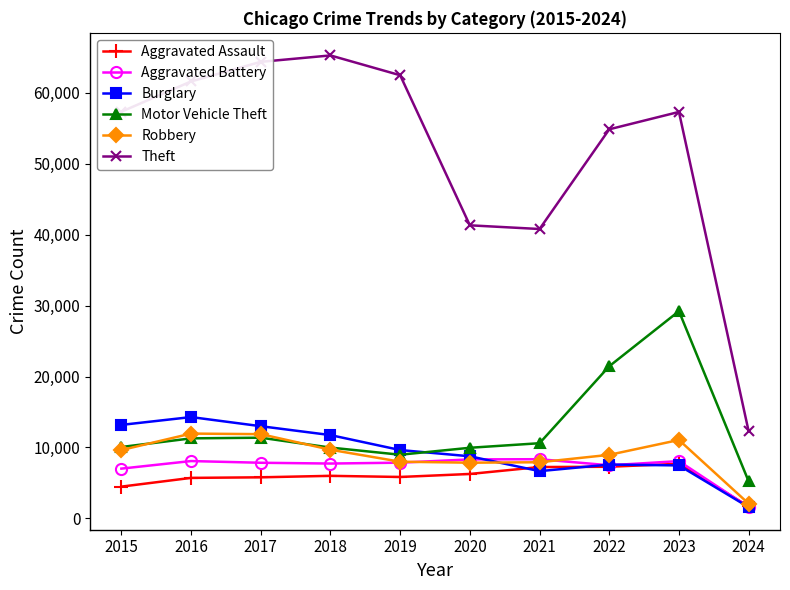

Which series has the largest range (max minus min)?

Theft